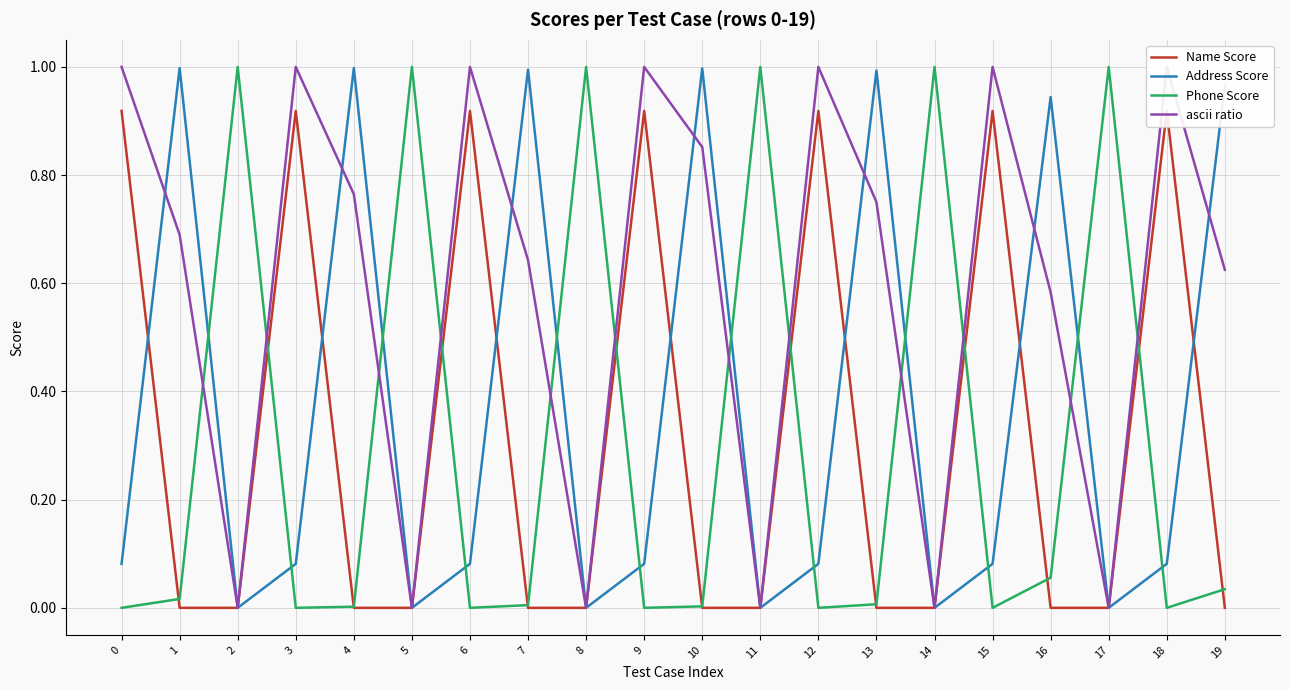

What is the average value of the Name Score series?

0.3